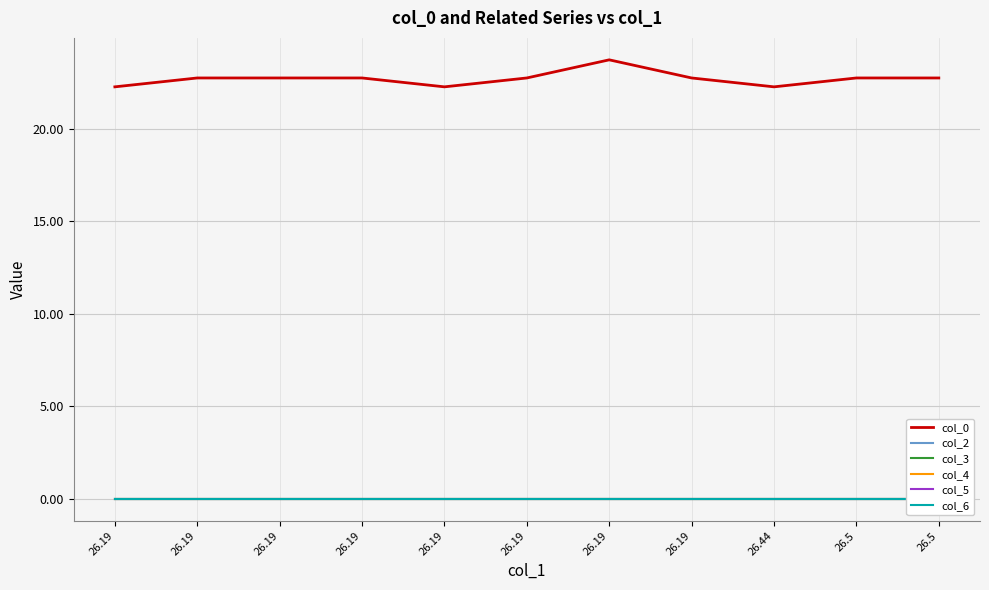

Reading left to right, extract all data points from this chart.

col_0: 22.3	22.8	22.8	22.8	22.3	22.8	23.7	22.8	22.3	22.8	22.8
col_2: 0.0	0.0	0.0	0.0	0.0	0.0	0.0	0.0	0.0	0.0	0.0
col_3: 0.0	0.0	0.0	0.0	0.0	0.0	0.0	0.0	0.0	0.0	0.0
col_4: 0.0	0.0	0.0	0.0	0.0	0.0	0.0	0.0	0.0	0.0	0.0
col_5: 0.0	0.0	0.0	0.0	0.0	0.0	0.0	0.0	0.0	0.0	0.0
col_6: 0.0	0.0	0.0	0.0	0.0	0.0	0.0	0.0	0.0	0.0	0.0